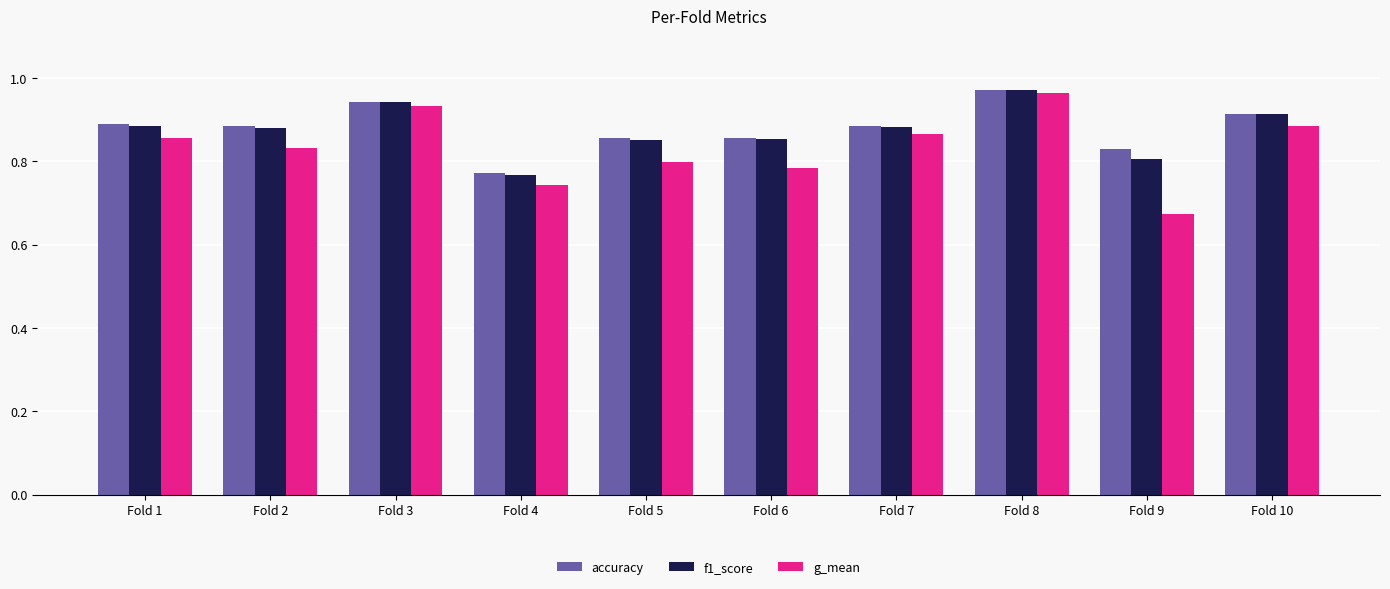

Which category has the lowest value across all series?

Fold 9